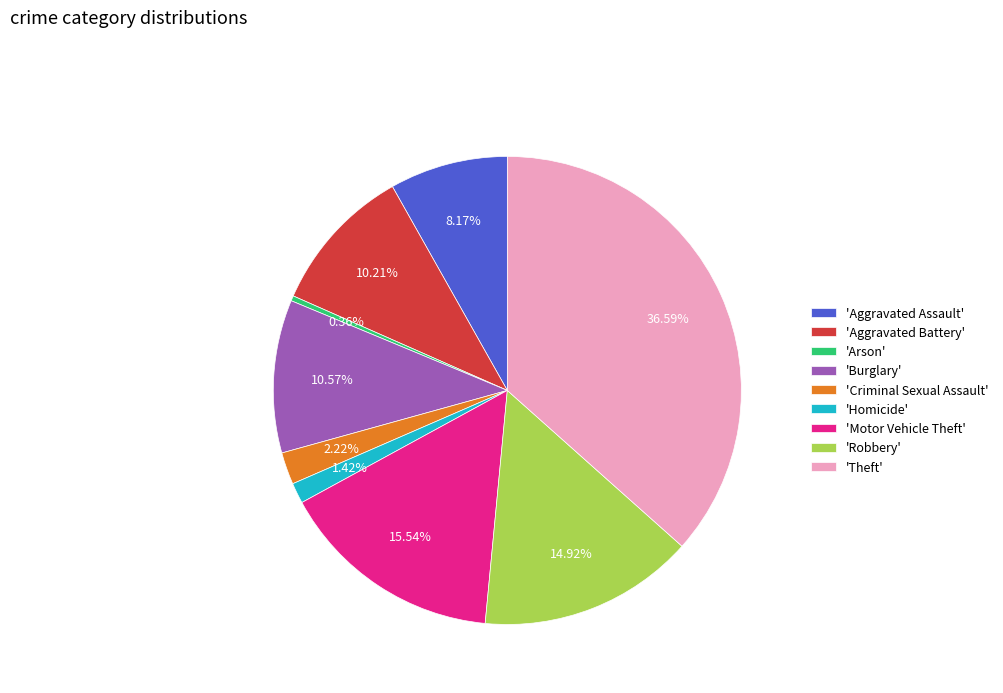

Is the sum of 'Criminal Sexual Assault' and 'Aggravated Battery' greater than half?

No